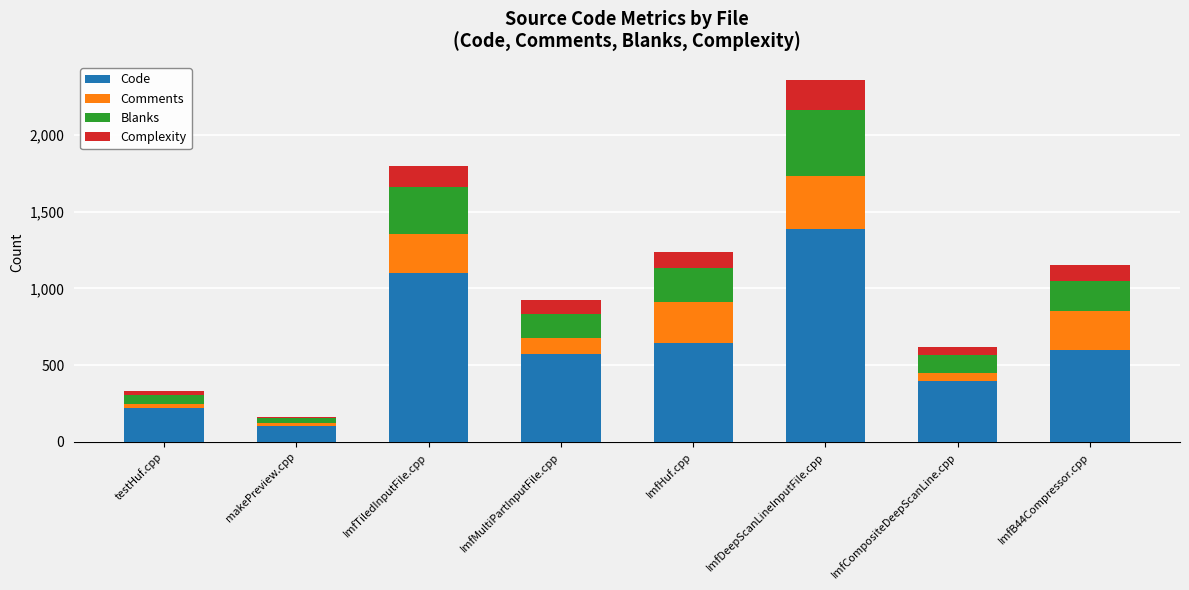

What are all the series names shown in the legend?

Code, Comments, Blanks, Complexity